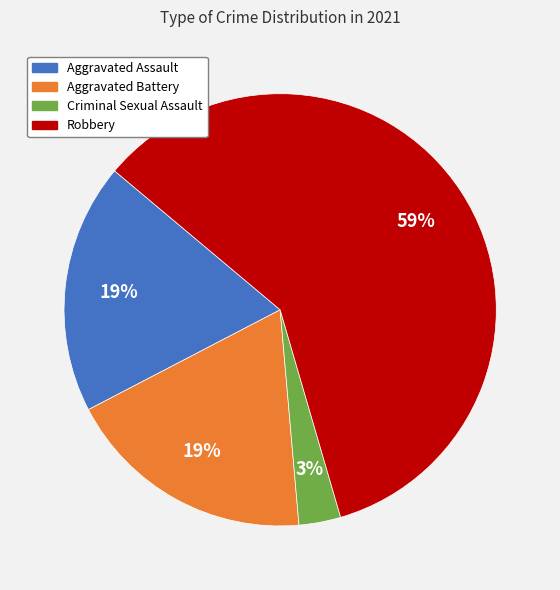

To the nearest percent, what portion does Aggravated Assault represent?

19%